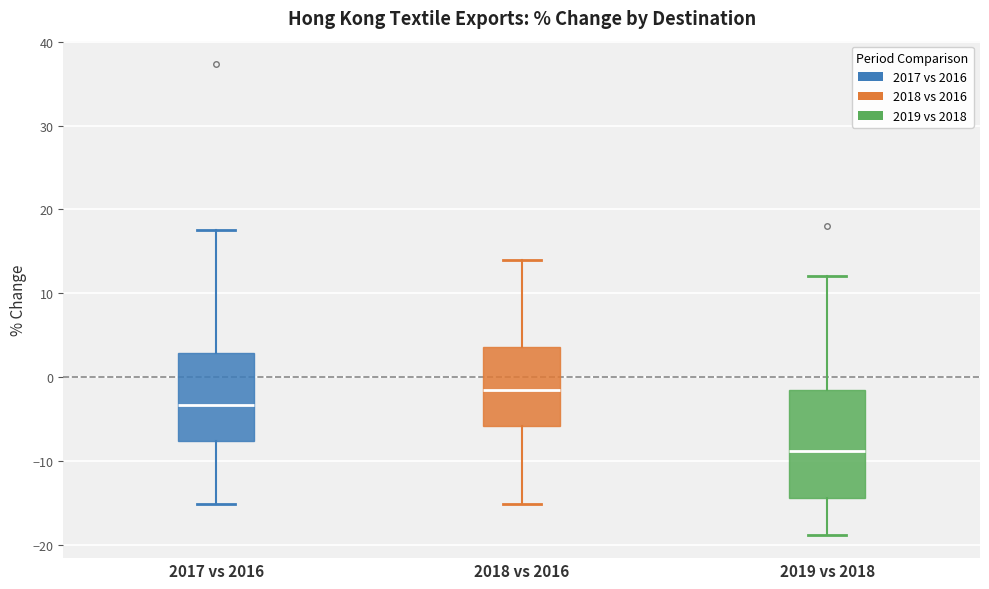

Where does the upper whisker of the box for 2018 vs 2016 end on the y-axis? The values are not printed on the chart, so give them approximately, as read against the axis.

14